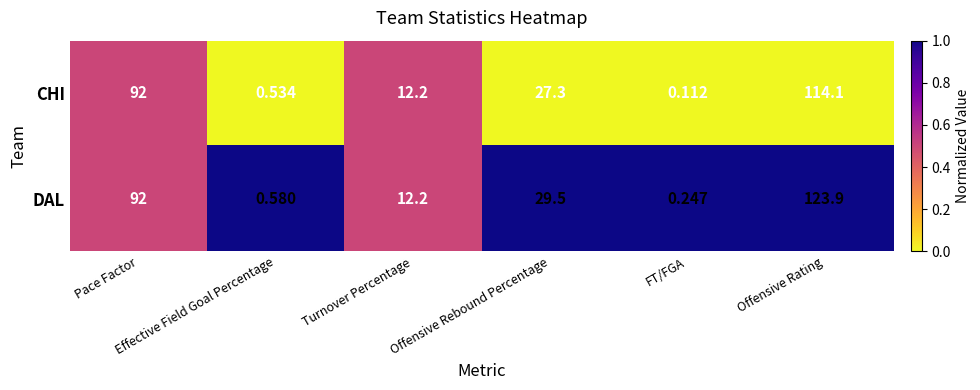

Rank the series by their average value, from highest to lowest.

DAL, CHI